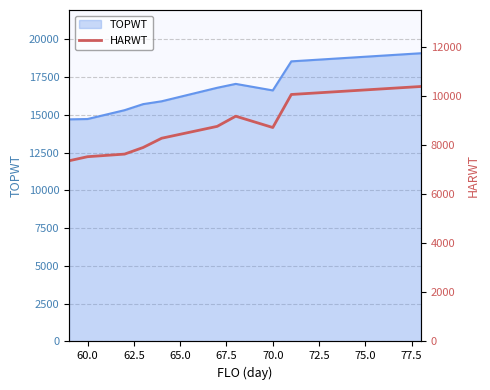

True or false: there are more than 0 points higher than both neighbors.

True